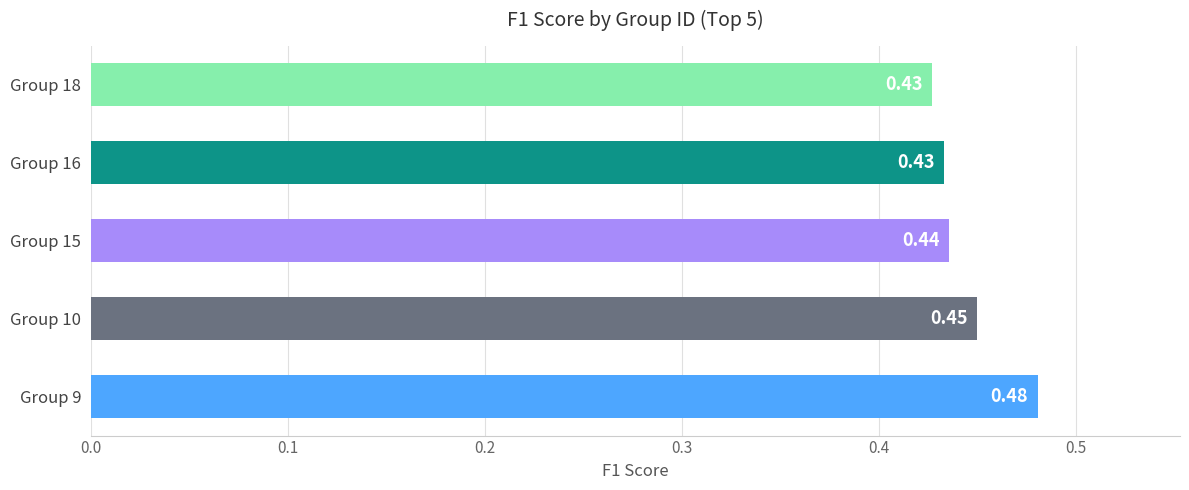

Between Group 15 and Group 18, which is larger?

Group 15